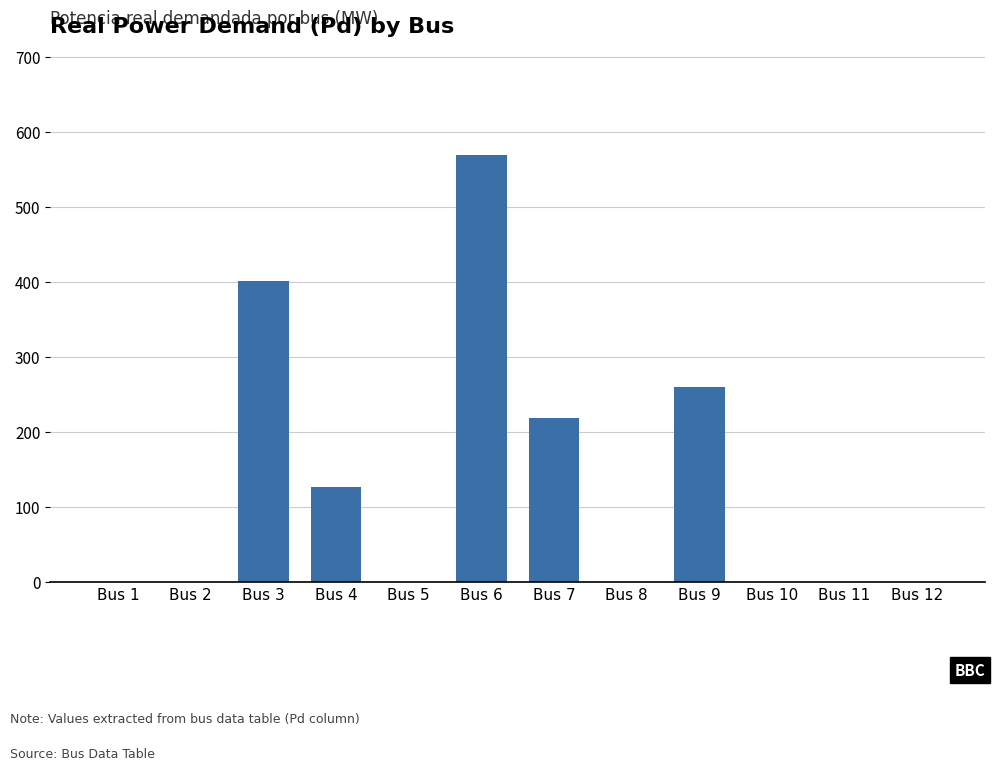

Reading left to right, what are all the values shown in this chart?

Bus 1=0.0	Bus 2=0.0	Bus 3=400.6	Bus 4=126.8	Bus 5=0.0	Bus 6=568.7	Bus 7=217.9	Bus 8=0.0	Bus 9=260.3	Bus 10=0.0	Bus 11=0.0	Bus 12=0.0